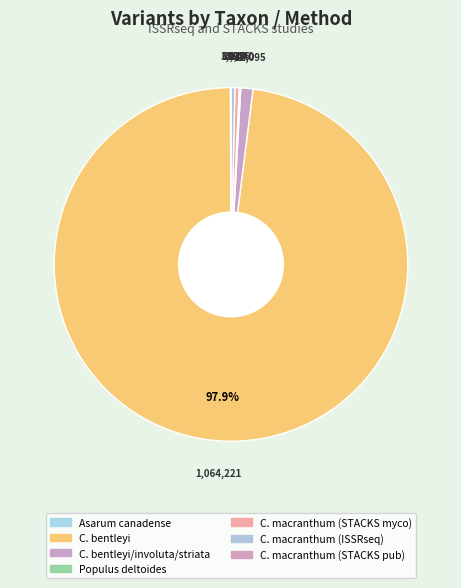

Is there a majority slice in this chart?

Yes